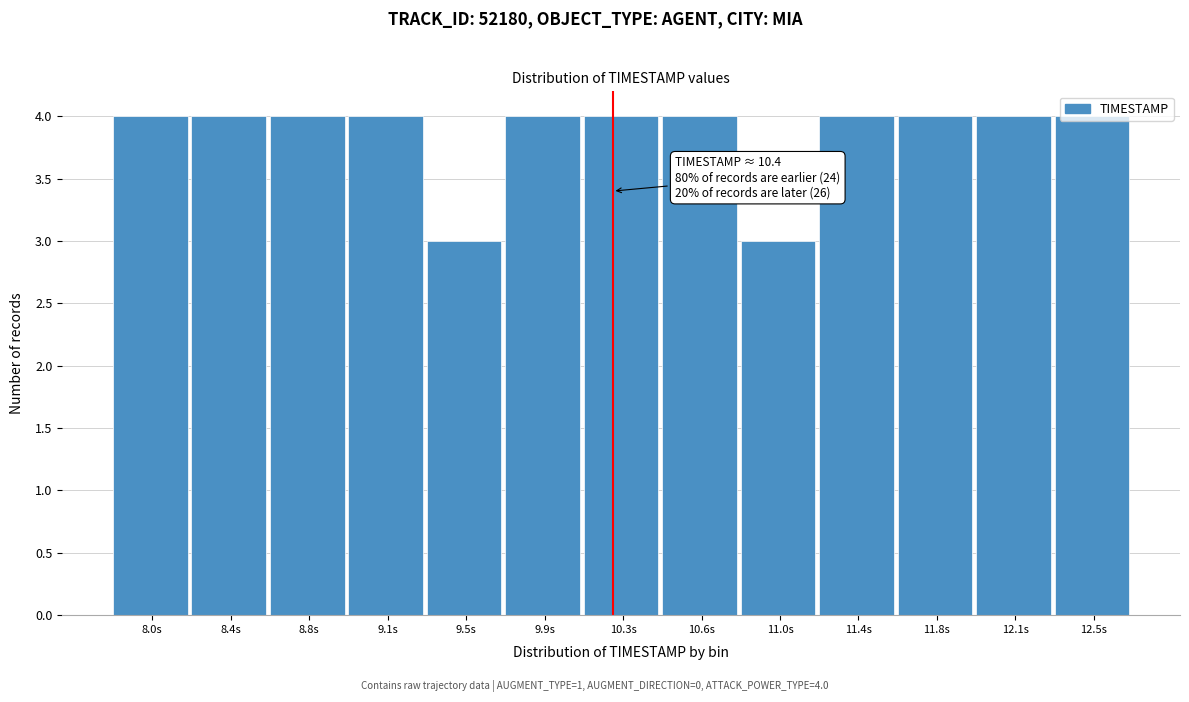

What is the greatest value displayed?

4